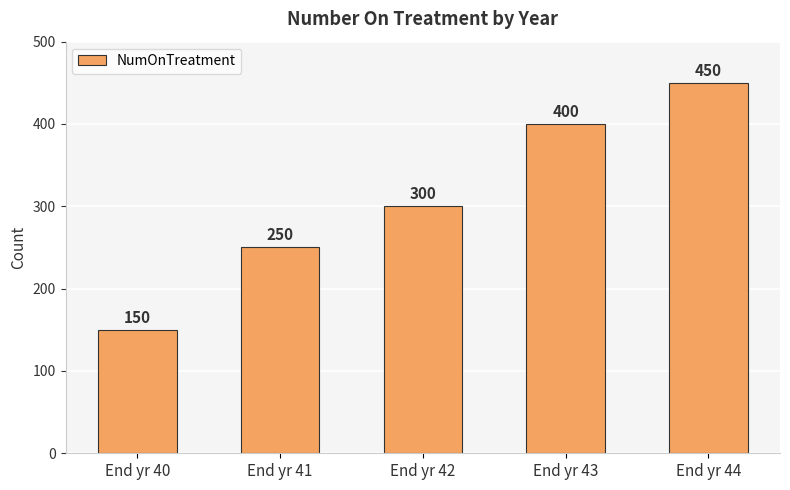

True or false: the data shows 135 at End yr 41.

False